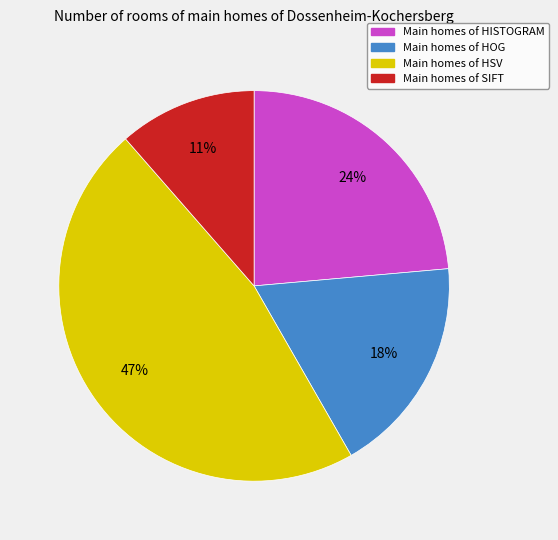

Is there a majority slice in this chart?

No